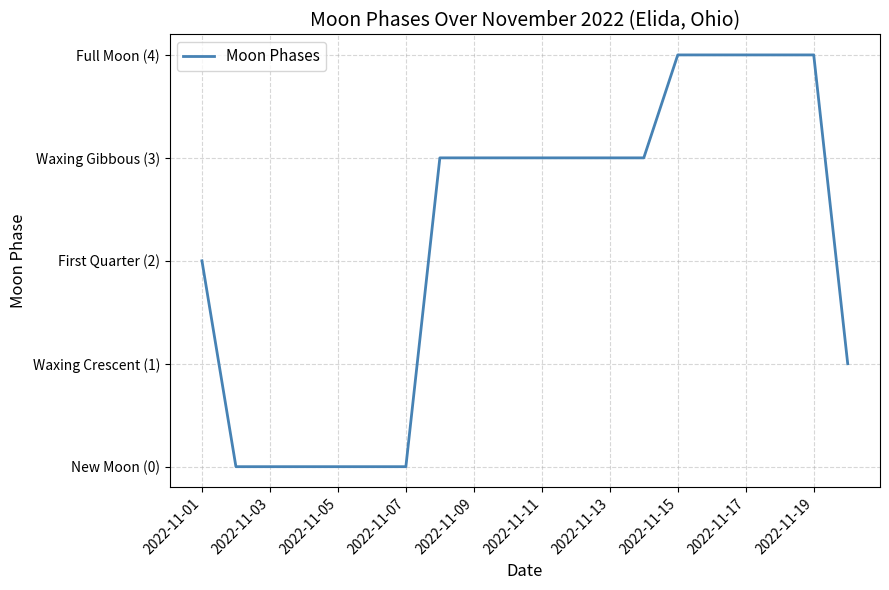

What is the value of the 12th point from the left?

3